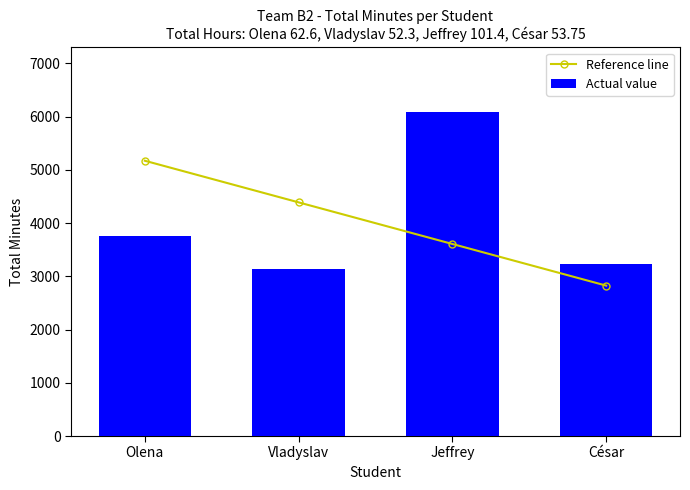

At César, list the series in order from largest to smallest.

Actual value, Reference line